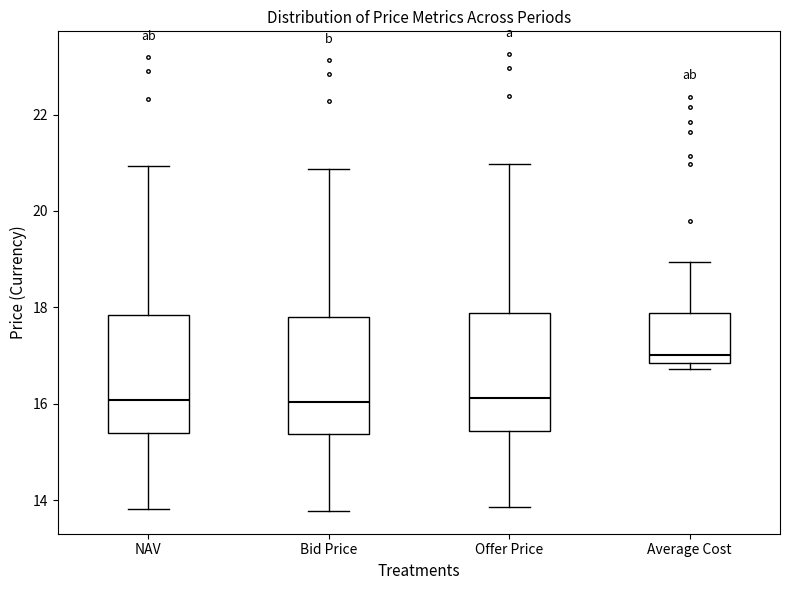

Reading left to right, transcribe this box plot: for each box, give where its median line is, the range the box spans, and where its two whiskers end, as read against the y-axis. The values are not printed on the chart, so give them approximately, as read against the axis.

NAV: median 16.0, box 15.4 to 17.8, whiskers 13.8 to 21.0
Bid Price: median 16.0, box 15.4 to 17.8, whiskers 13.8 to 20.8
Offer Price: median 16.2, box 15.4 to 17.8, whiskers 13.8 to 21.0
Average Cost: median 17.0, box 16.8 to 17.8, whiskers 16.8 (just below the box's lower edge) to 19.0